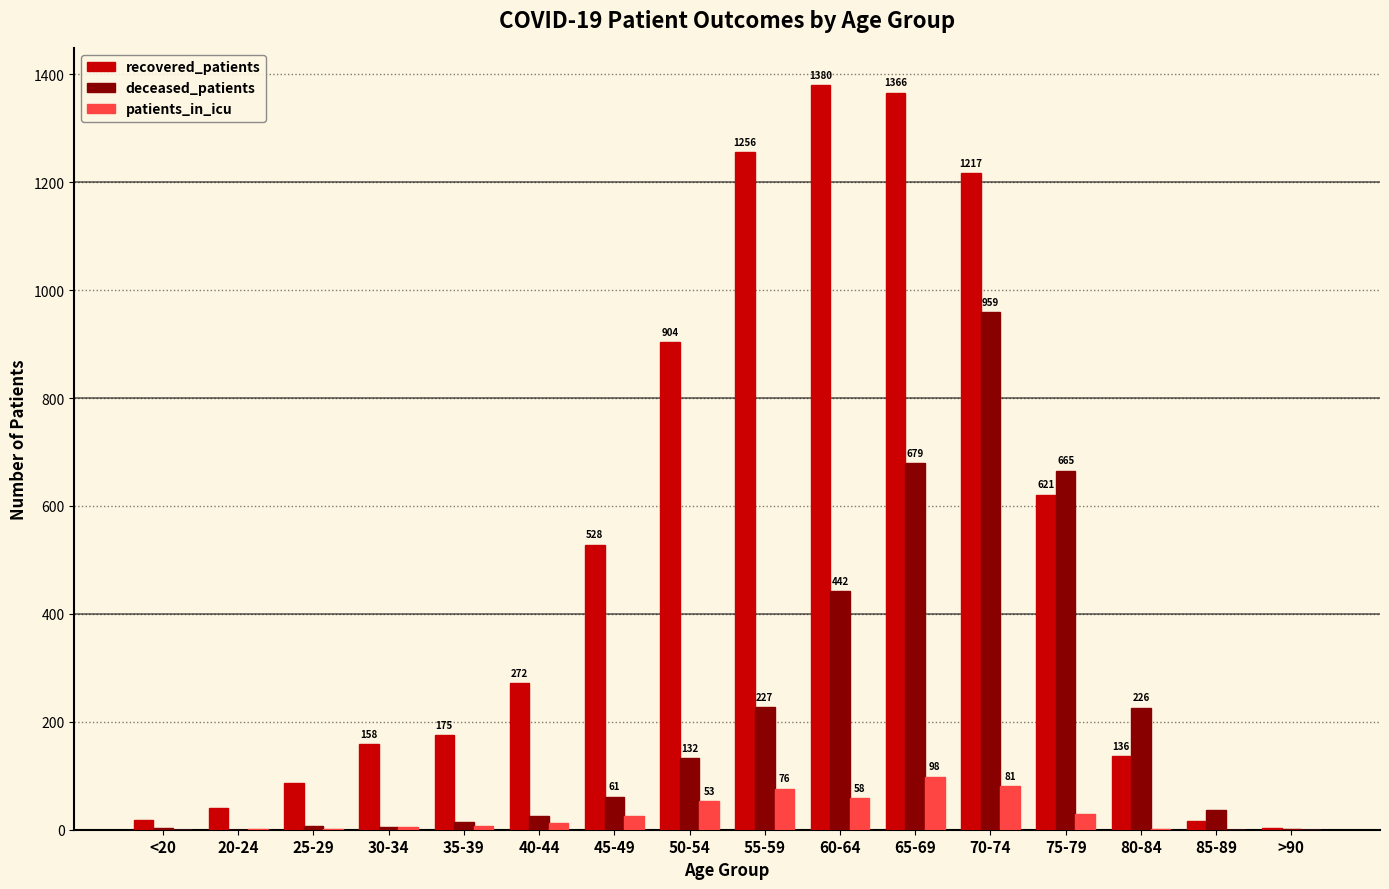

What is the sum of all deceased_patients values?

3482